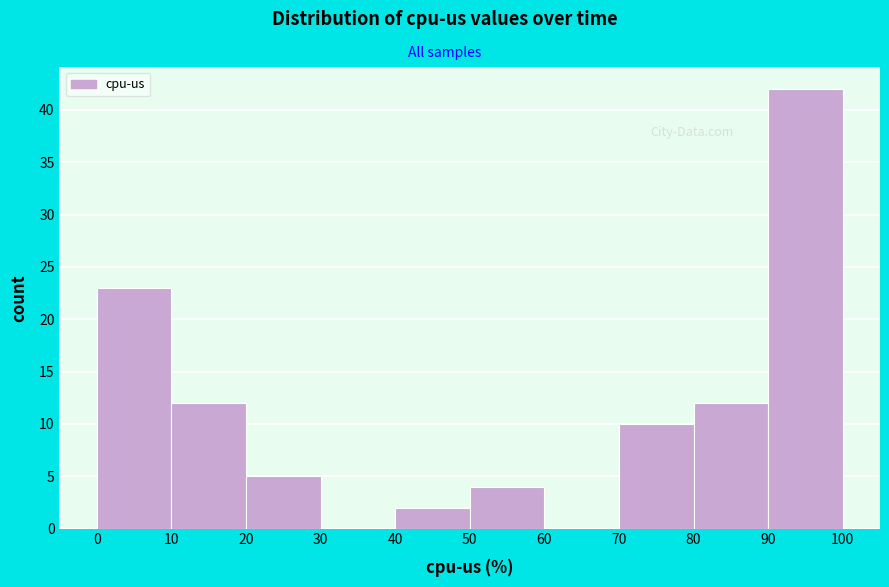

Which range on the x-axis has the tallest bar?

90 to 100